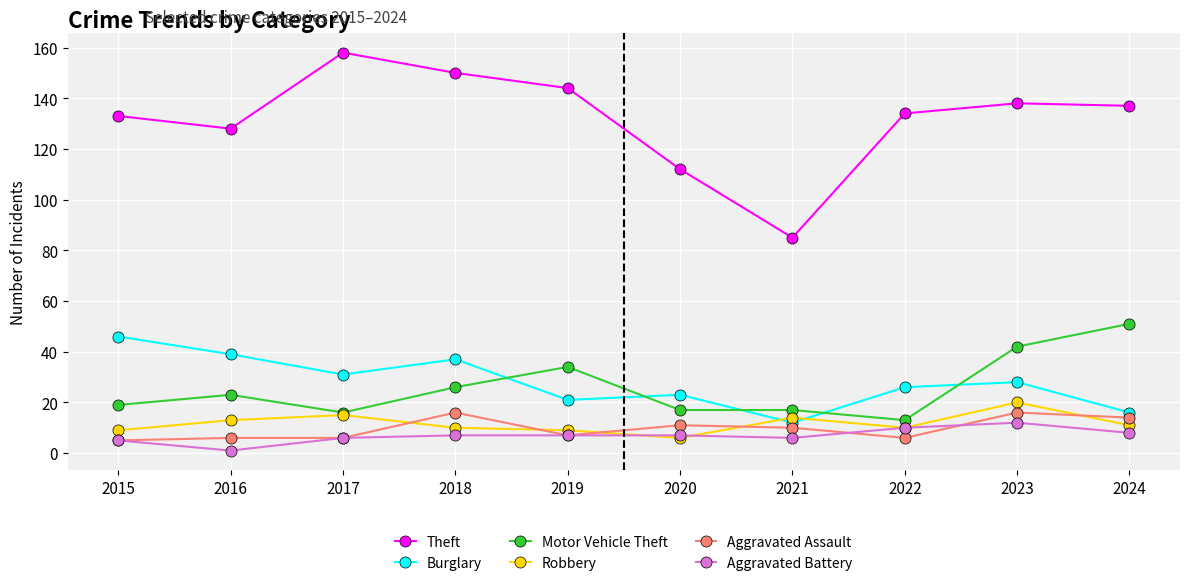

What is the value of the Aggravated Assault point at the 10th from the left?

14